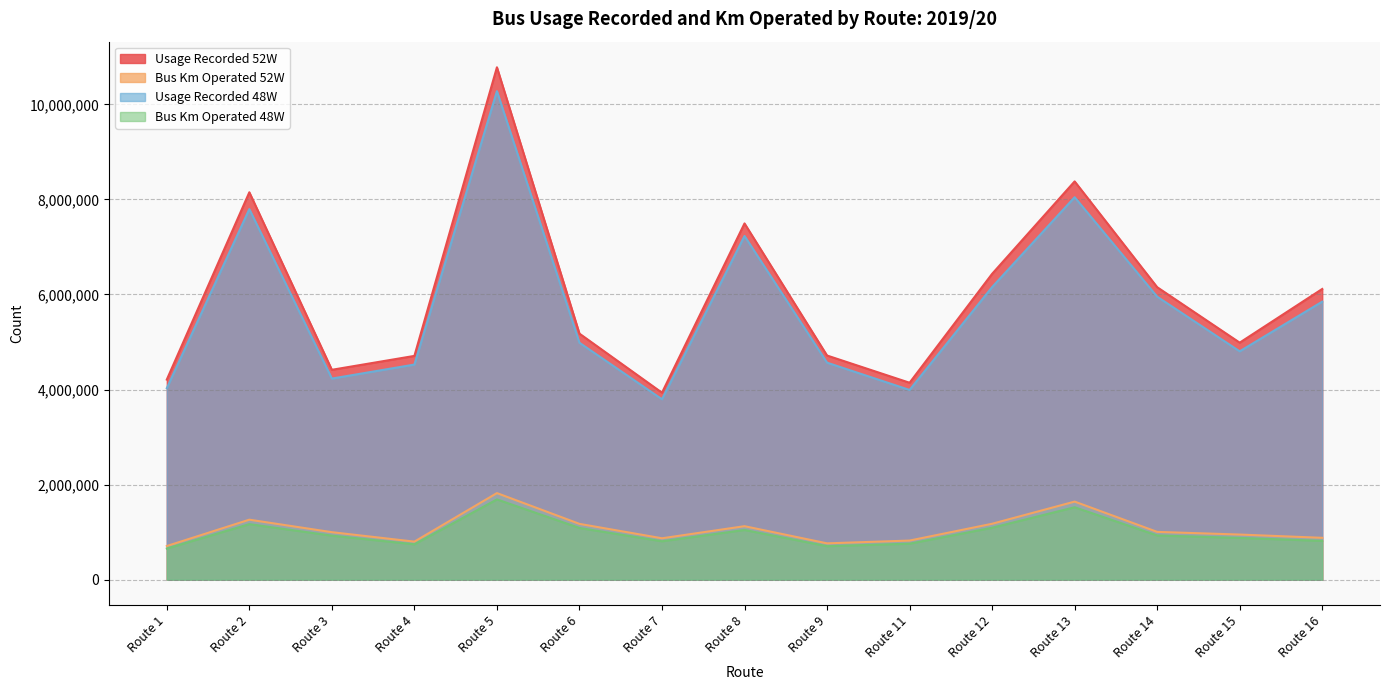

How many lines are shown in the chart?

4